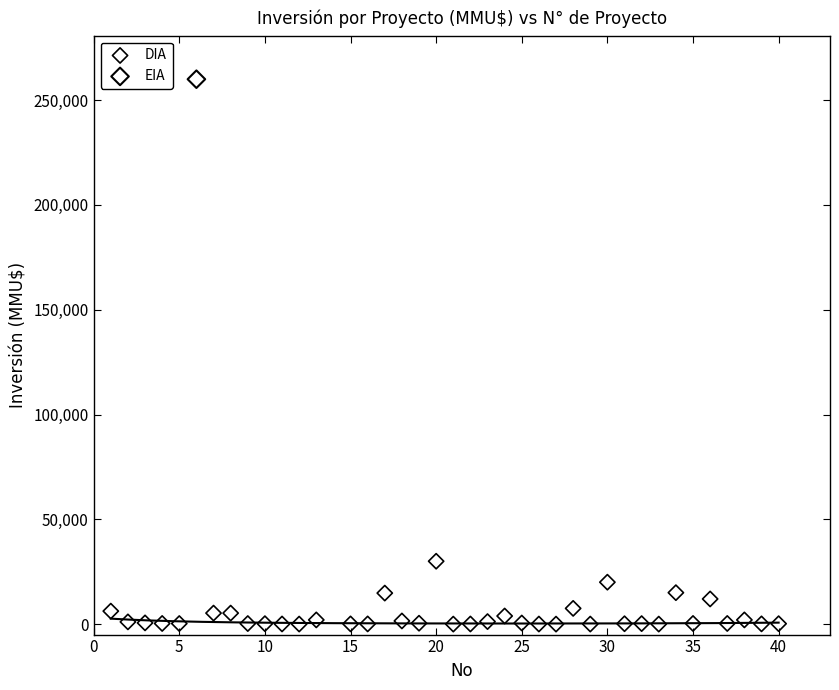

What are all the series names shown in the legend?

DIA, EIA